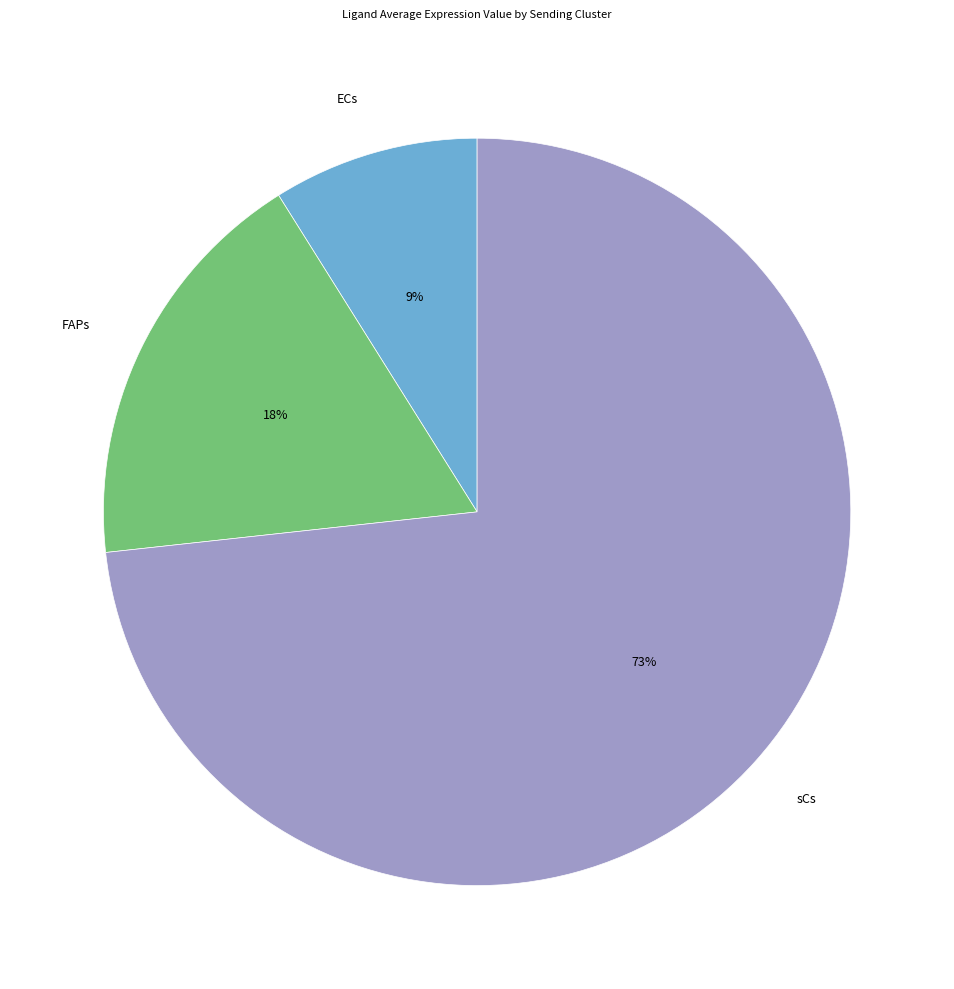

Is it true that ECs is 9% of the pie?

True